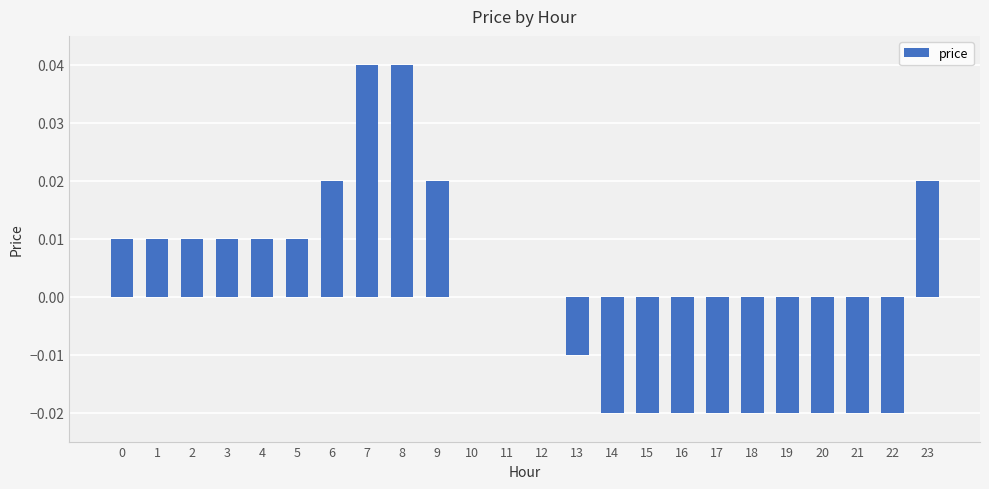

True or false: the data shows -0.0 at 17.

True